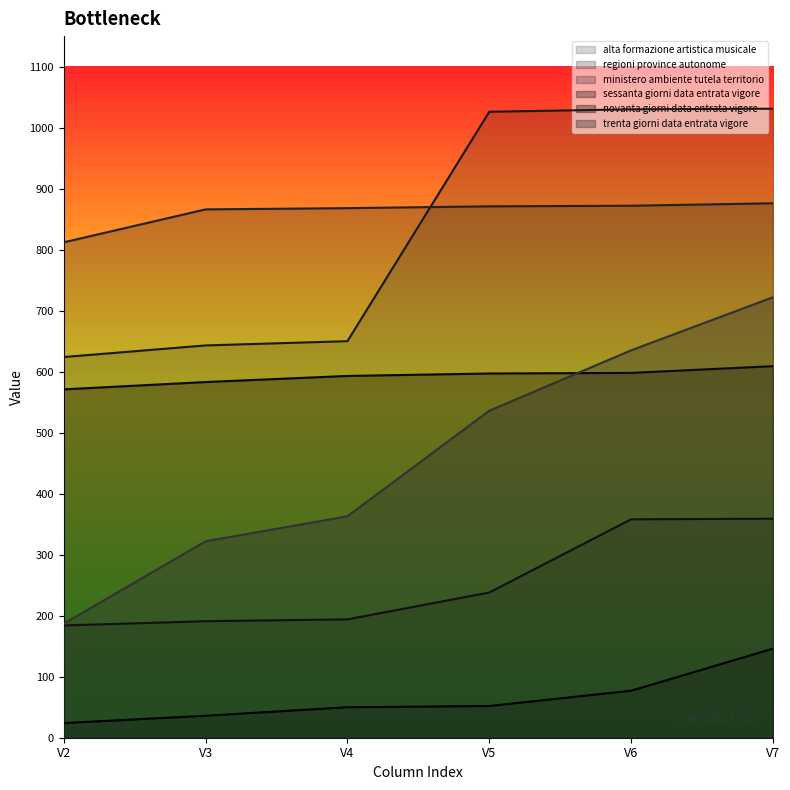

Reading left to right, list all the values displayed in this chart.

alta formazione artistica musicale: 624	643	650	1026	1030	1031
regioni province autonome: 184	191	194	238	358	359
ministero ambiente tutela territorio: 812	866	868	871	872	876
sessanta giorni data entrata vigore: 24	36	50	52	77	146
novanta giorni data entrata vigore: 571	583	593	597	598	609
trenta giorni data entrata vigore: 187	322	363	536	635	722